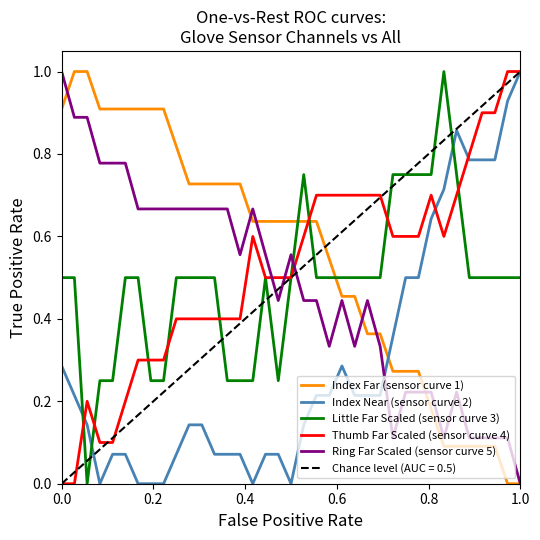

What are all the series names shown in the legend?

Index Far (sensor curve 1), Index Near (sensor curve 2), Little Far Scaled (sensor curve 3), Thumb Far Scaled (sensor curve 4), Ring Far Scaled (sensor curve 5)